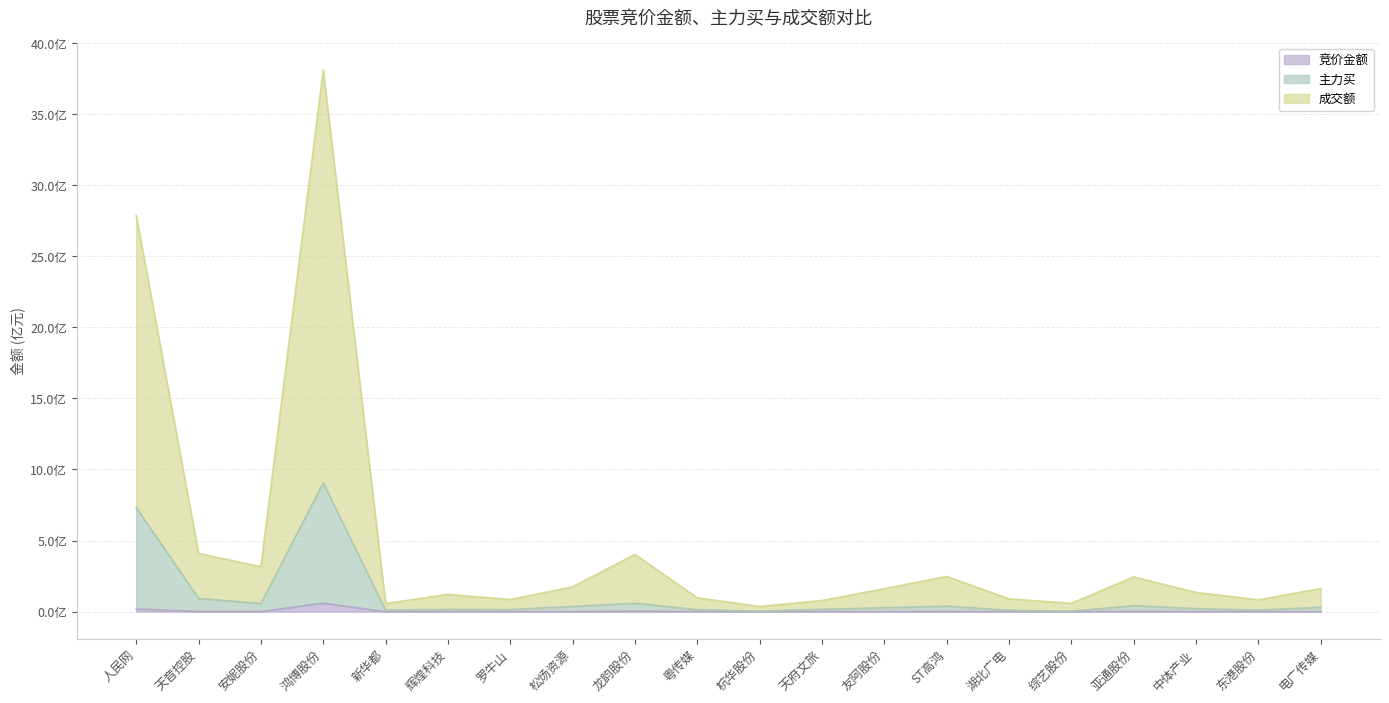

True or false: 竞价金额 and 主力买 intersect in this chart.

False